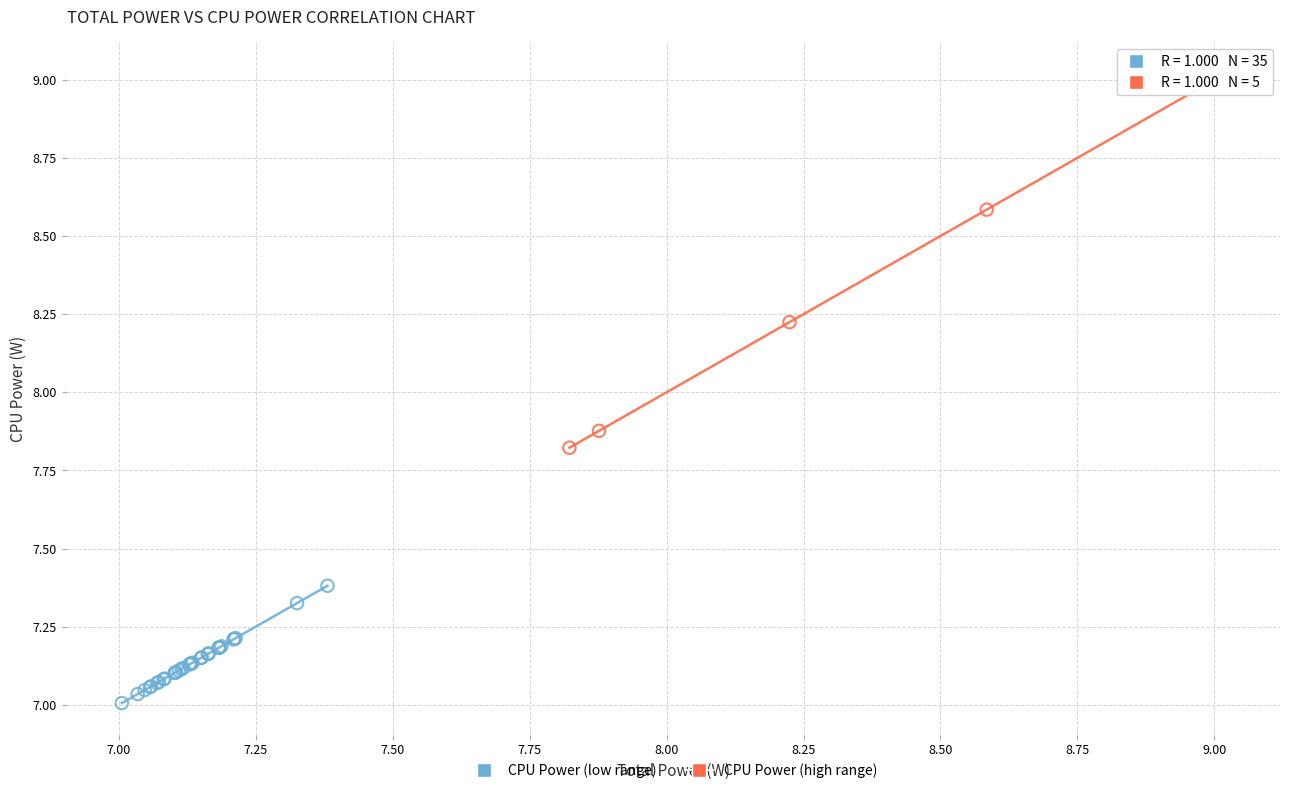

Which series has the largest Y range (max minus min)?

CPU Power (high range)